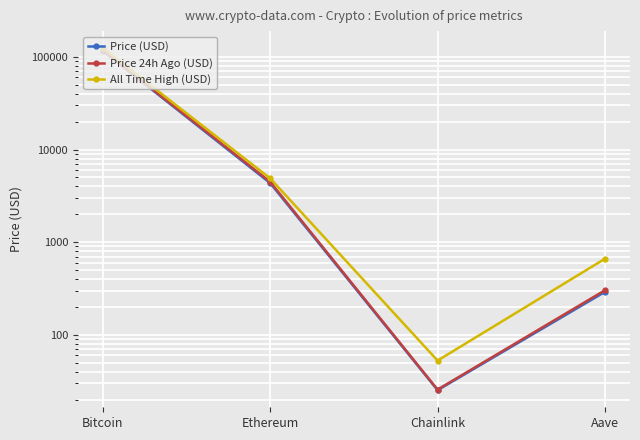

At which category does the chart reach its peak across all series?

Bitcoin